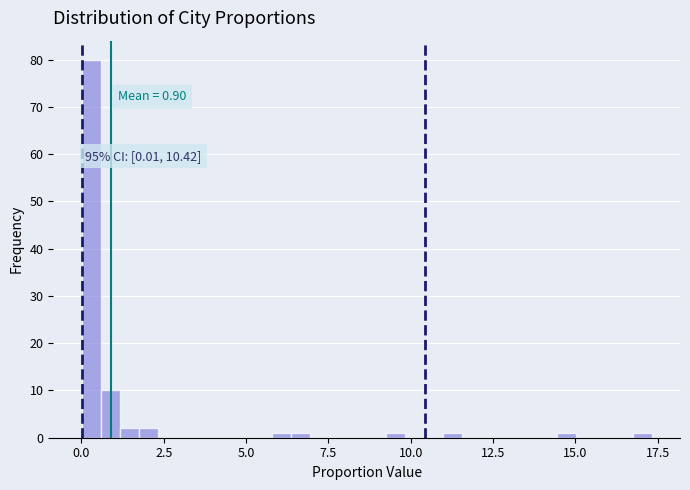

Read against the x-axis, roughly where is the centre of the tallest bar?

0.5